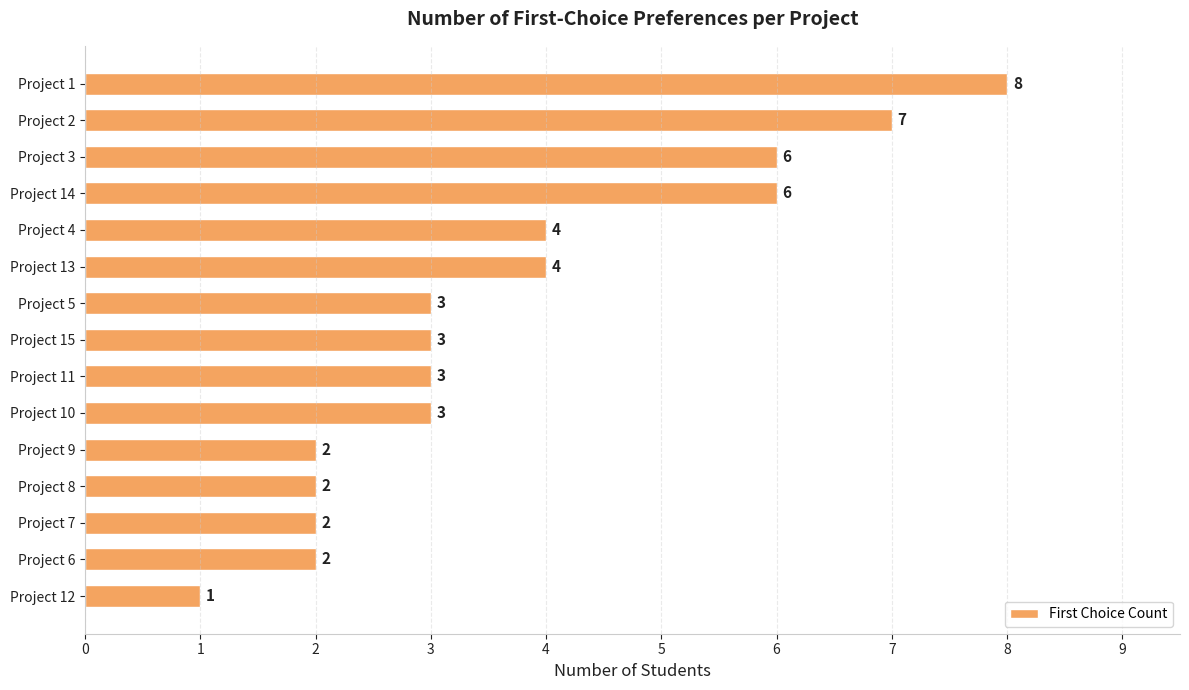

What value does the data have at Project 15?

3